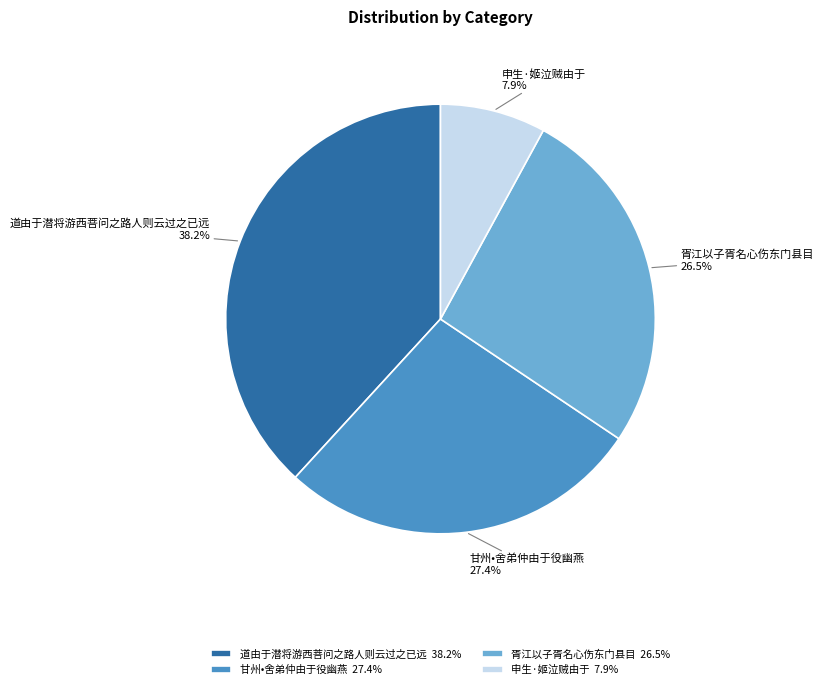

Does 道由于潜将游西菩问之路人则云过之已远 represent more than half of the total?

No